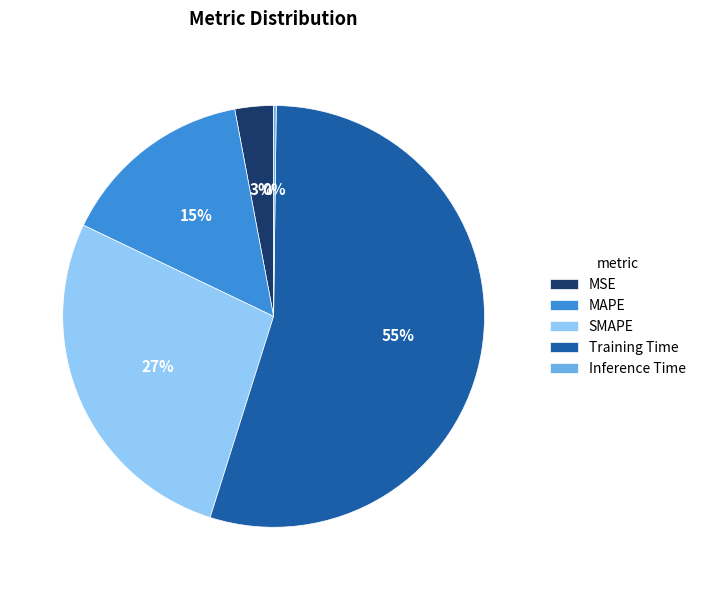

To the nearest percent, what is the combined percentage of Training Time and MAPE?

70%